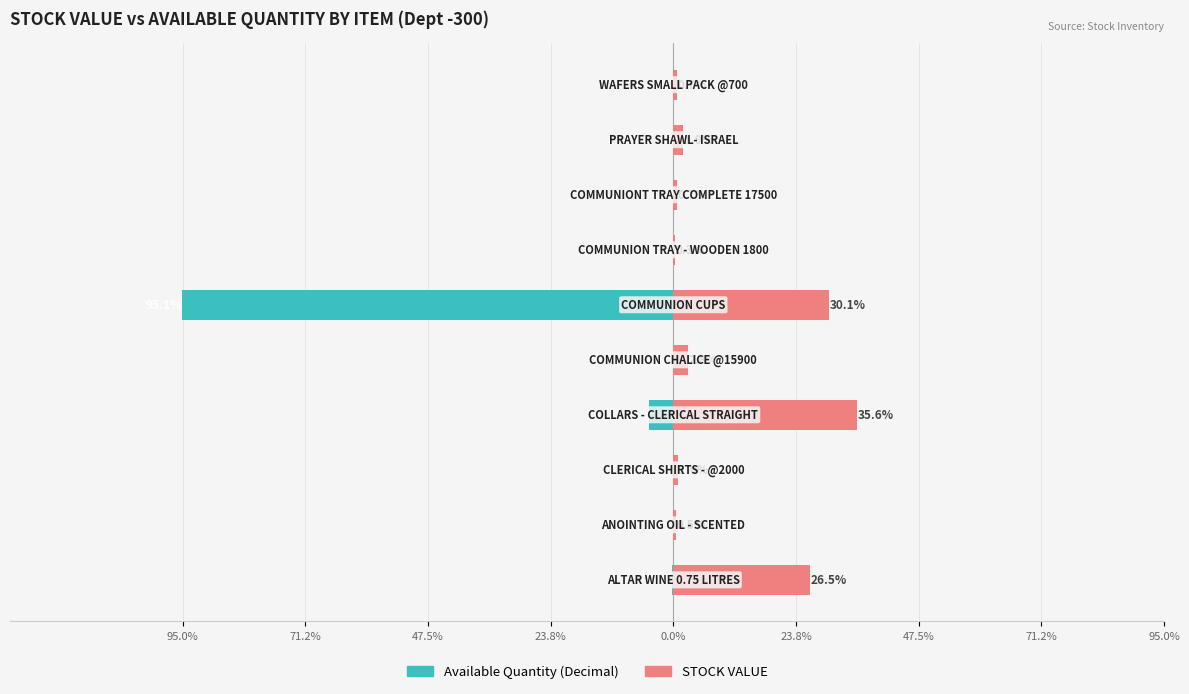

Are the bars grouped side by side (vs. stacked)?

Yes